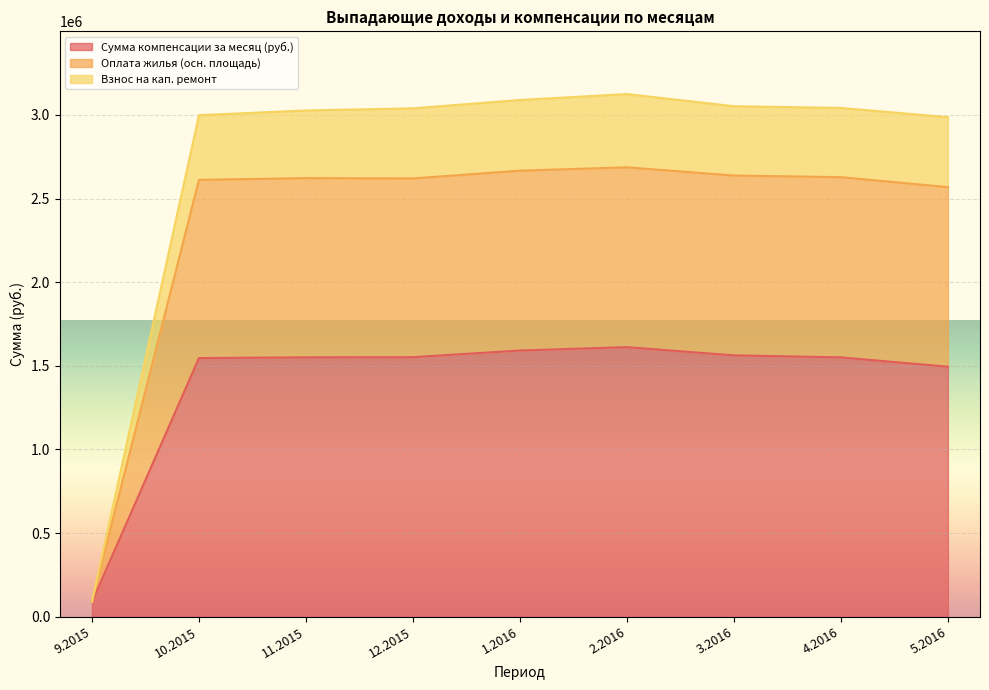

What is the sum of the Взнос на кап. ремонт values at 12.2015 and 5.2016?

6025992.4